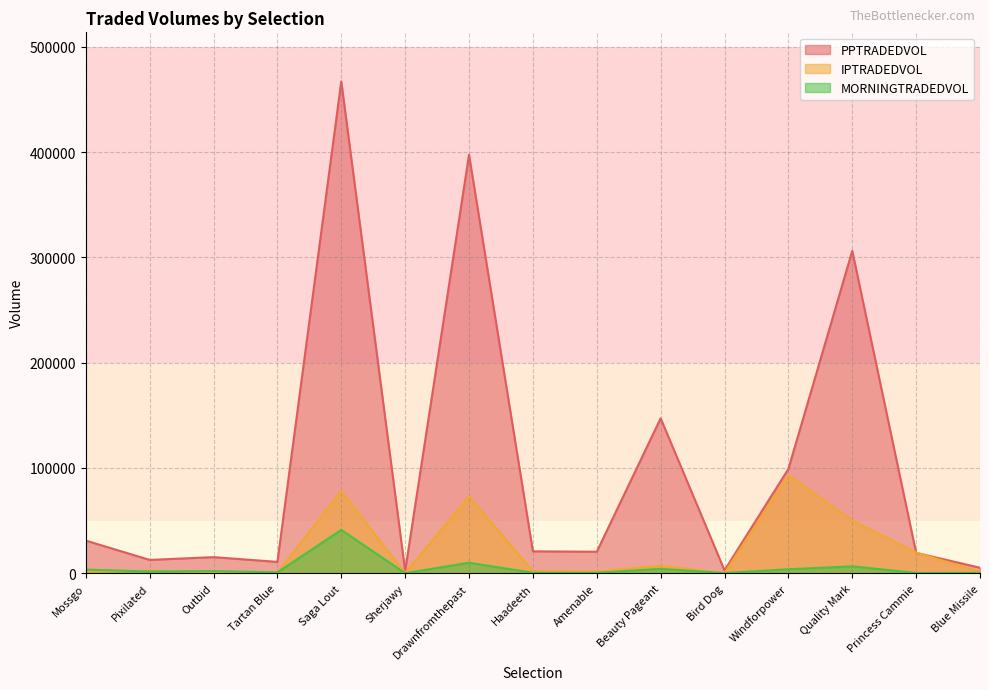

Between Tartan Blue and Quality Mark, which is larger?

Quality Mark